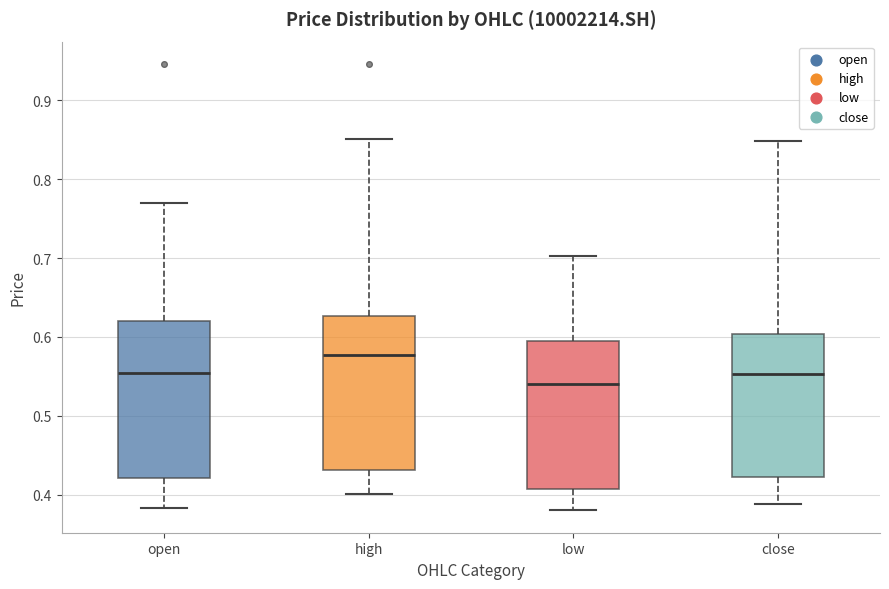

Which box has the highest median line?

high